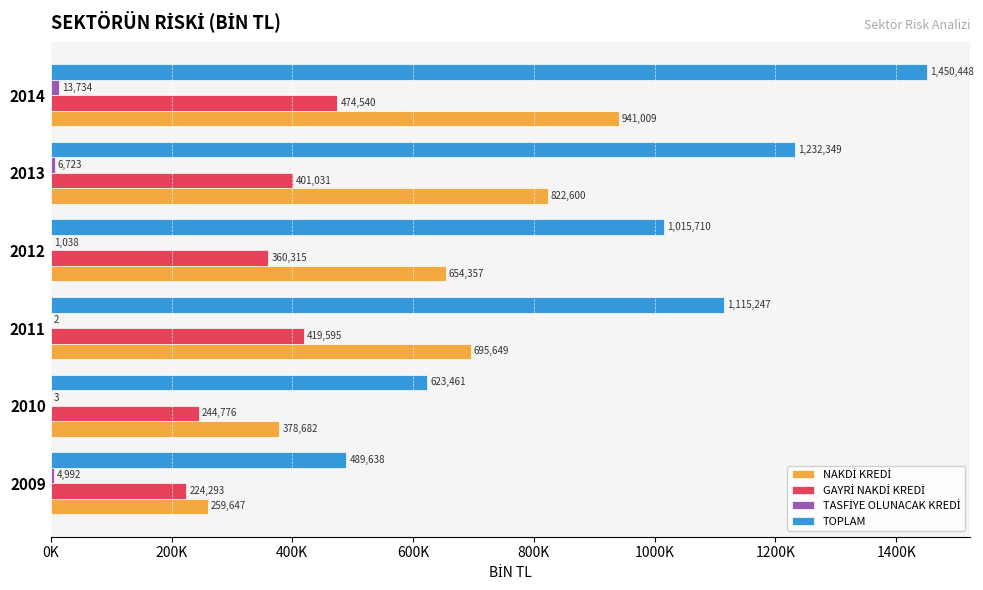

What is the maximum value for NAKDİ KREDİ?

941008.8